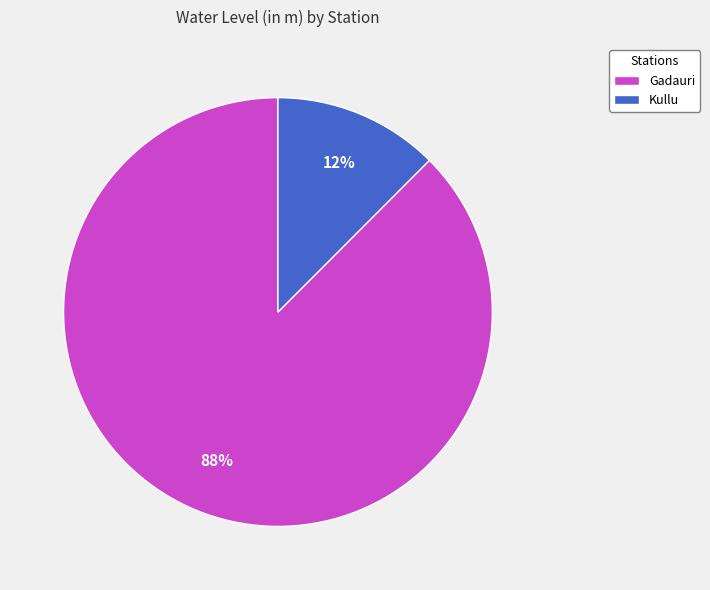

Between Gadauri and Kullu, which is larger?

Gadauri